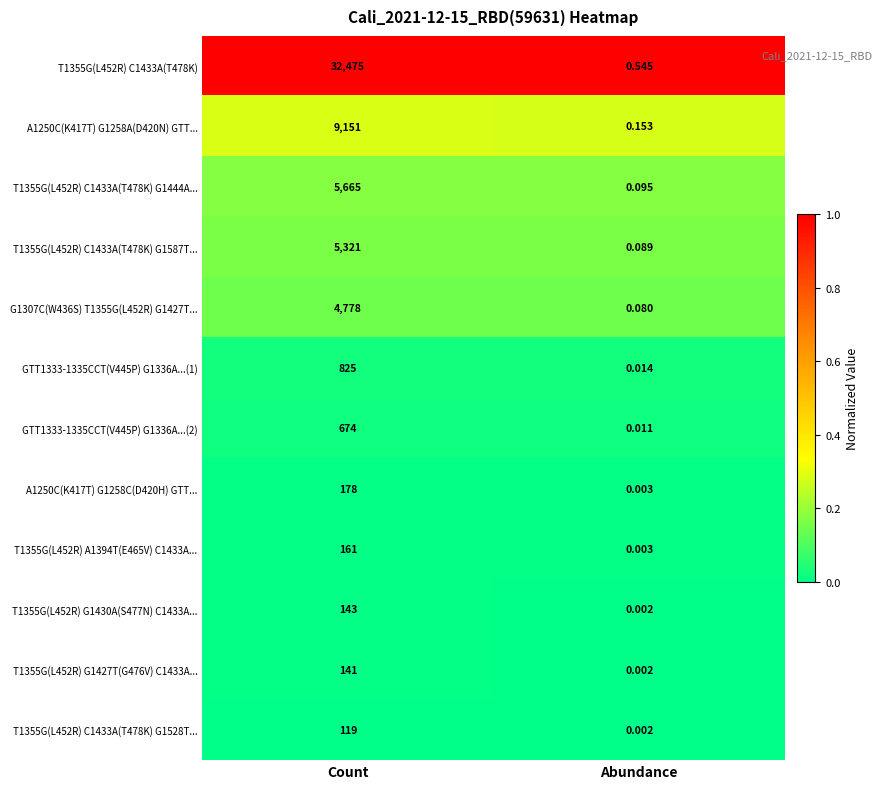

At which category is the sum across all series the highest?

Count